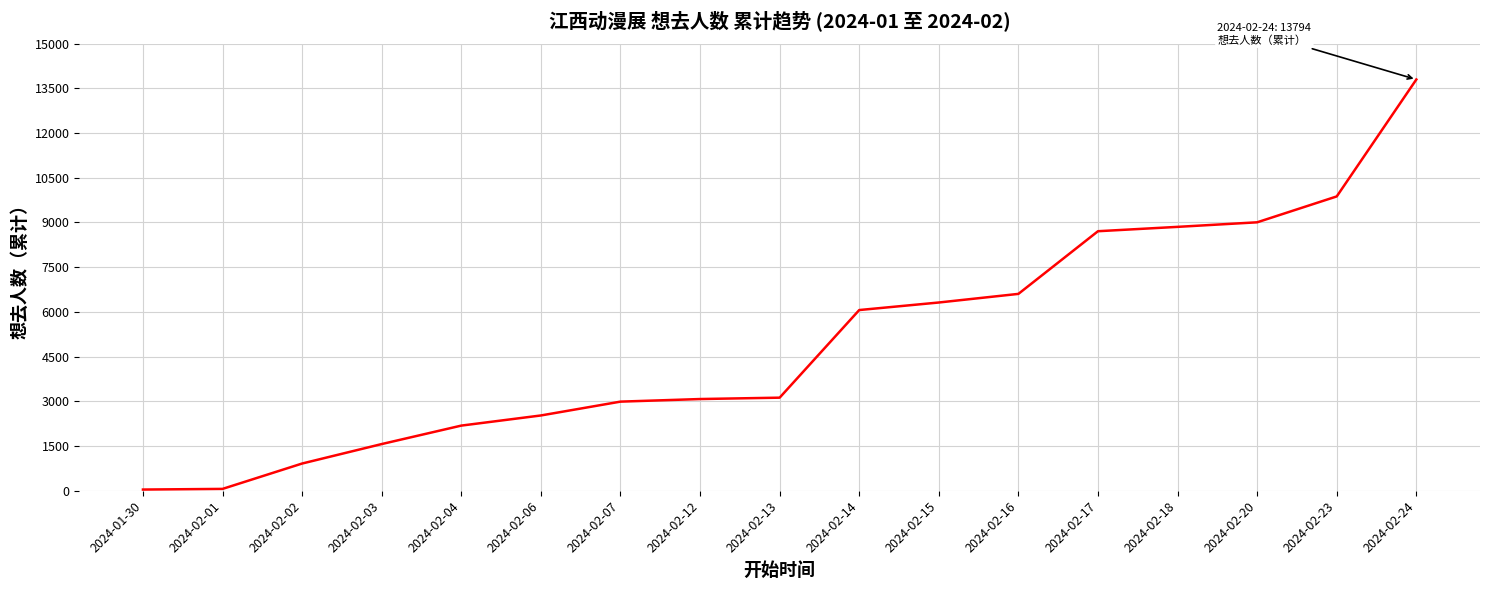

True or false: the data shows 6603 at 2024-02-16.

True